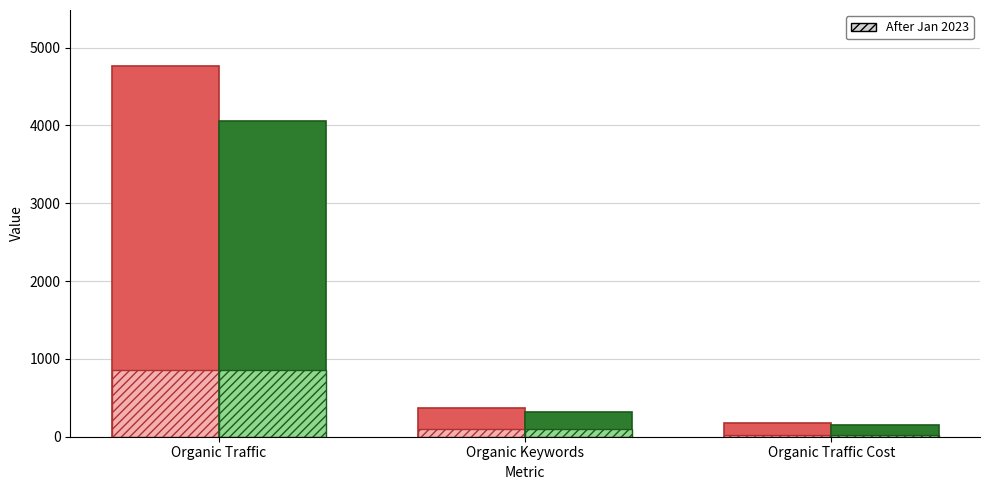

Rank the categories by value from highest to lowest.

Organic Traffic, Organic Keywords, Organic Traffic Cost